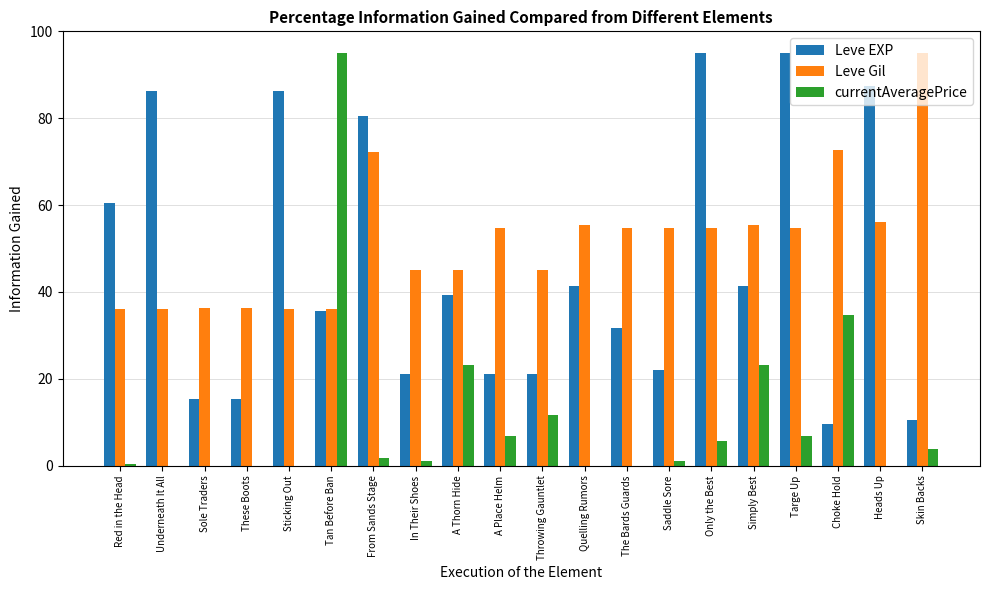

What is the maximum value for Leve Gil?

95.0